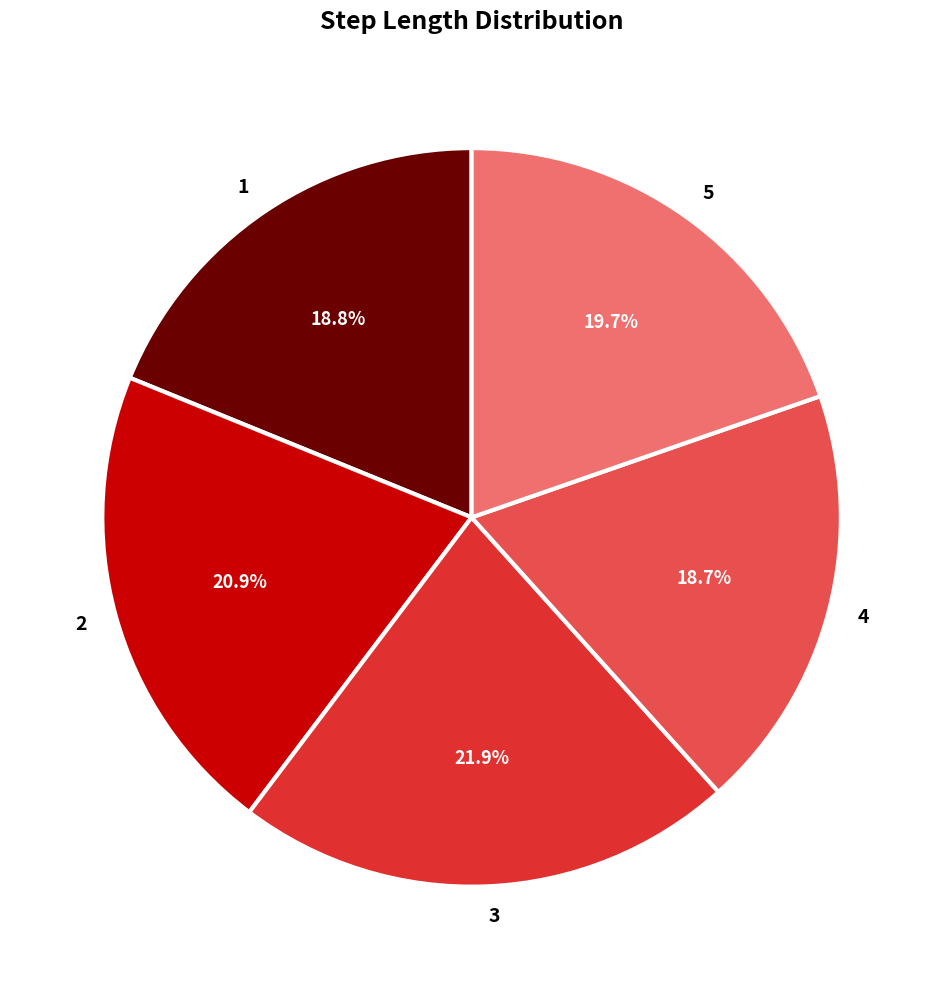

What is the largest slice in the pie chart?

3